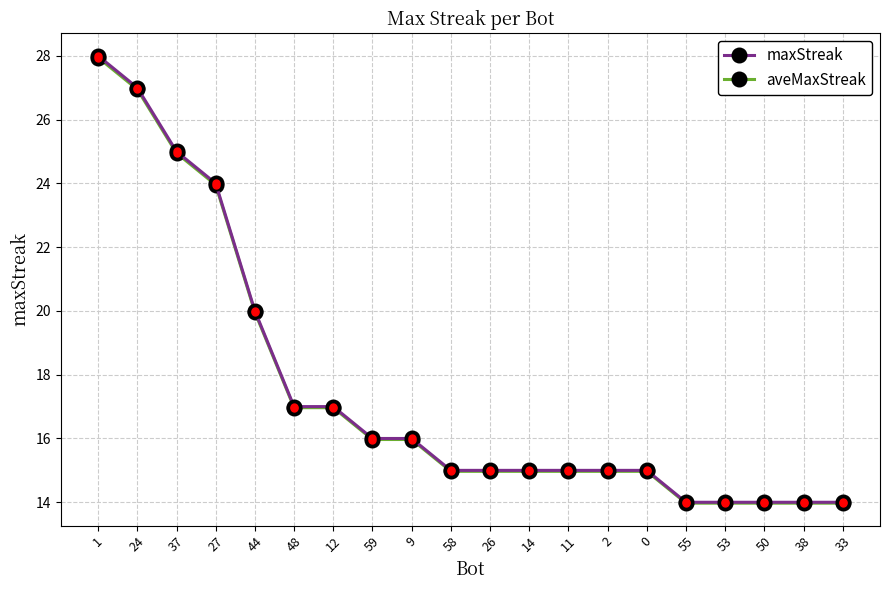

Which label corresponds to the largest value in the chart?

1